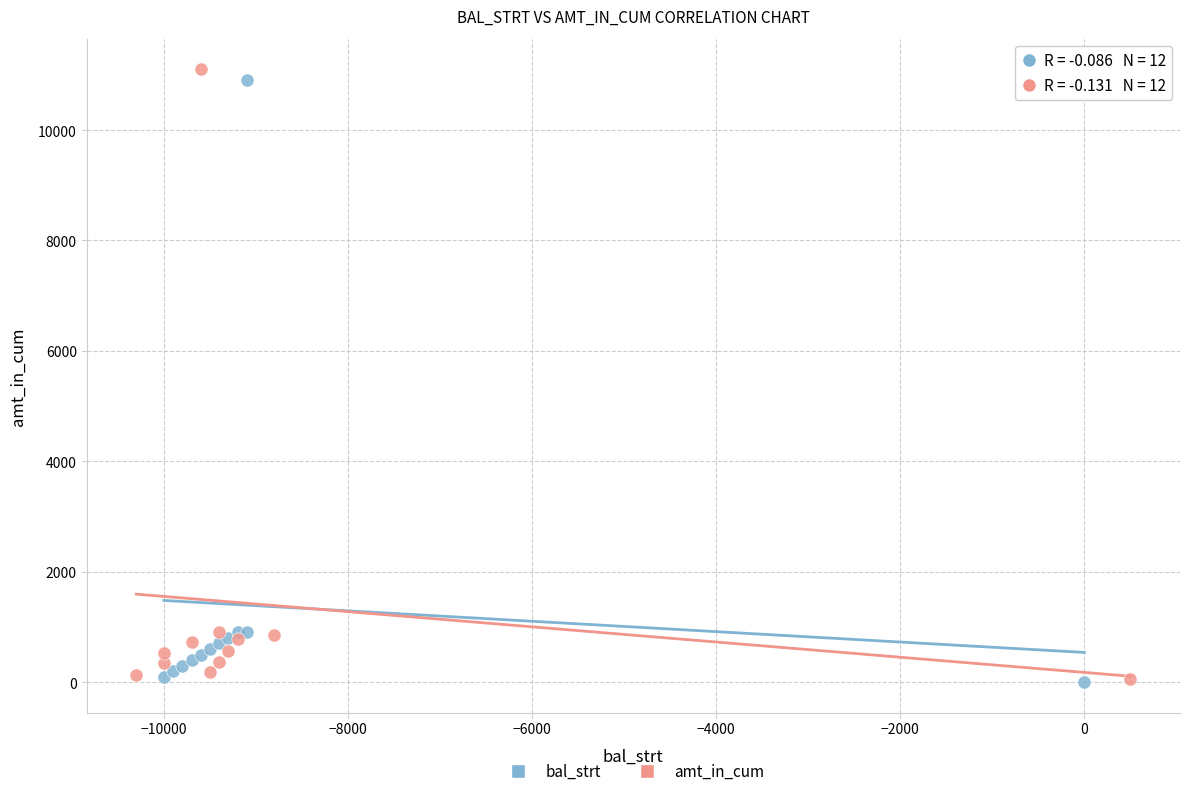

Which series has the largest Y range (max minus min)?

amt_in_cum